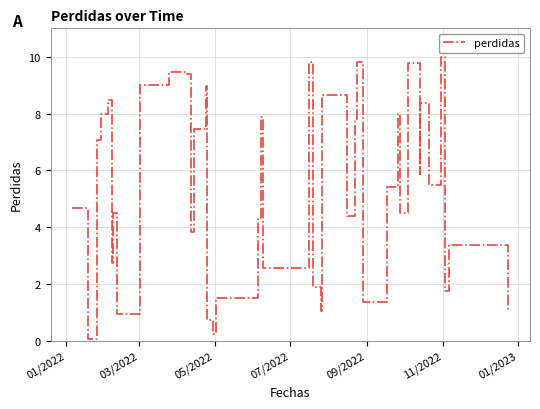

What is the average value?

5.4